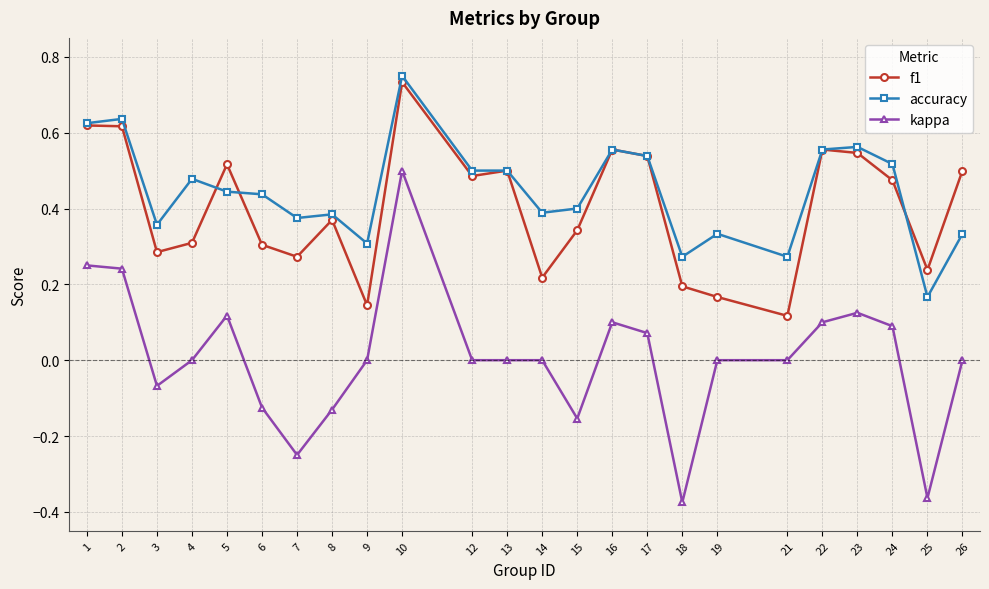

At which label does f1 reach its minimum?

21